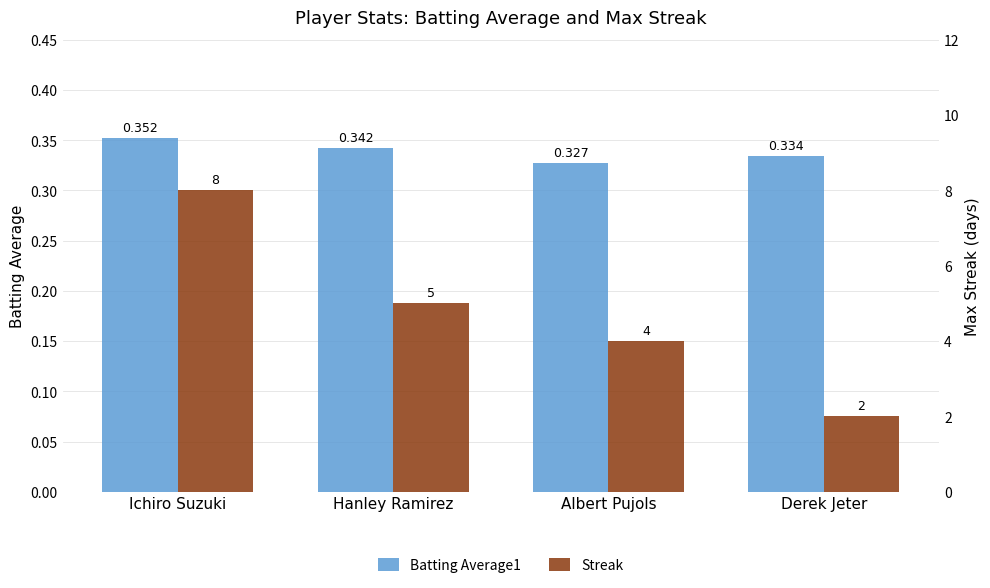

What is the label of the 2nd bar from the left?

Hanley Ramirez